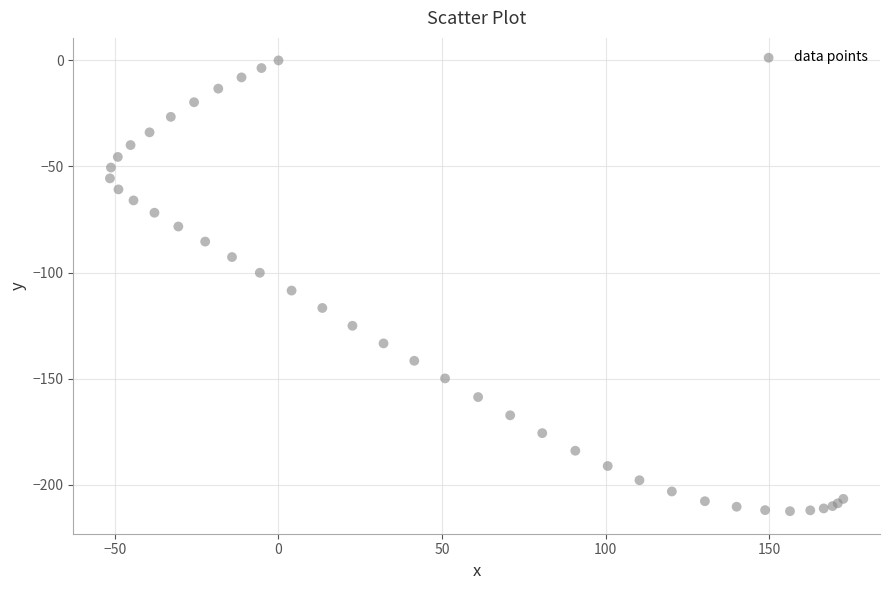

What Y value in the scatter plot is closest to -106?

-108.5